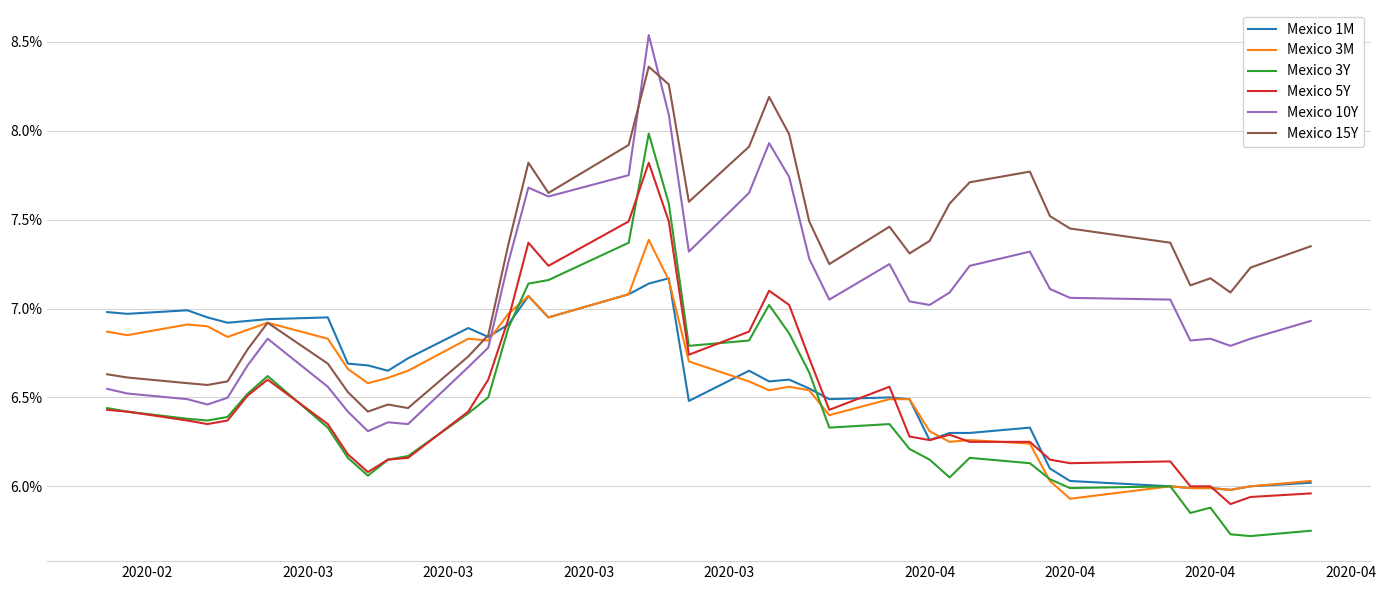

What is the lowest value of the Mexico 3Y series?

5.7